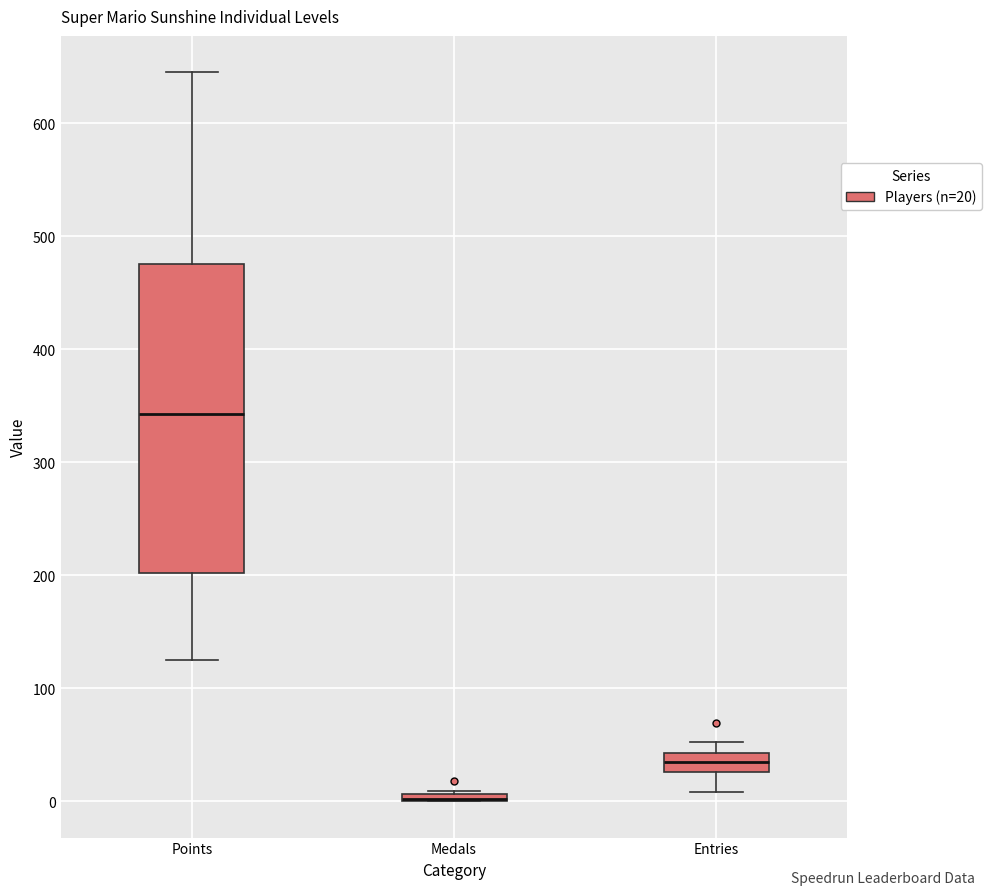

Where does the lower whisker of the box for Entries end on the y-axis? The values are not printed on the chart, so give them approximately, as read against the axis.

10